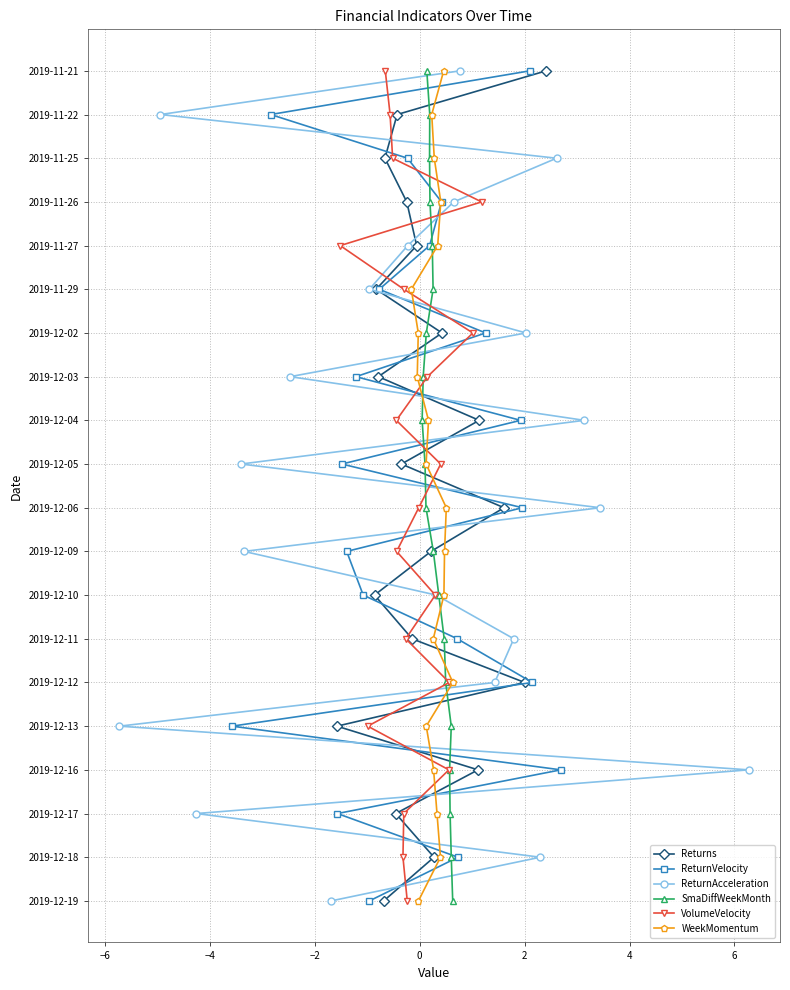

Rank the series at −2 from lowest to highest value.

Returns, ReturnVelocity, ReturnAcceleration, SmaDiffWeekMonth, VolumeVelocity, WeekMomentum